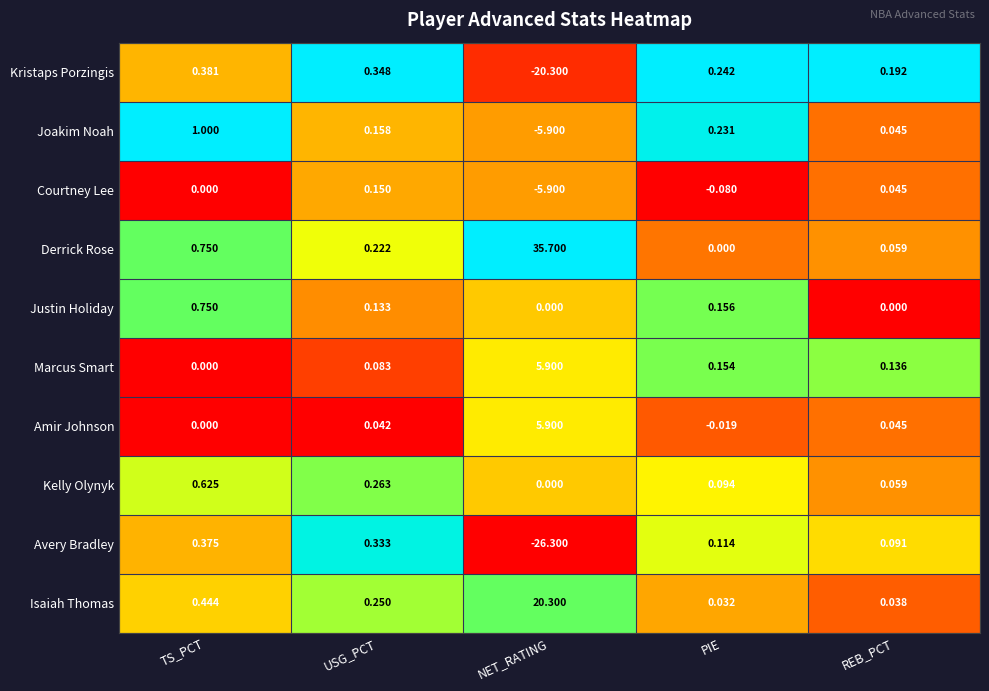

At which label does Isaiah Thomas reach its peak?

NET_RATING